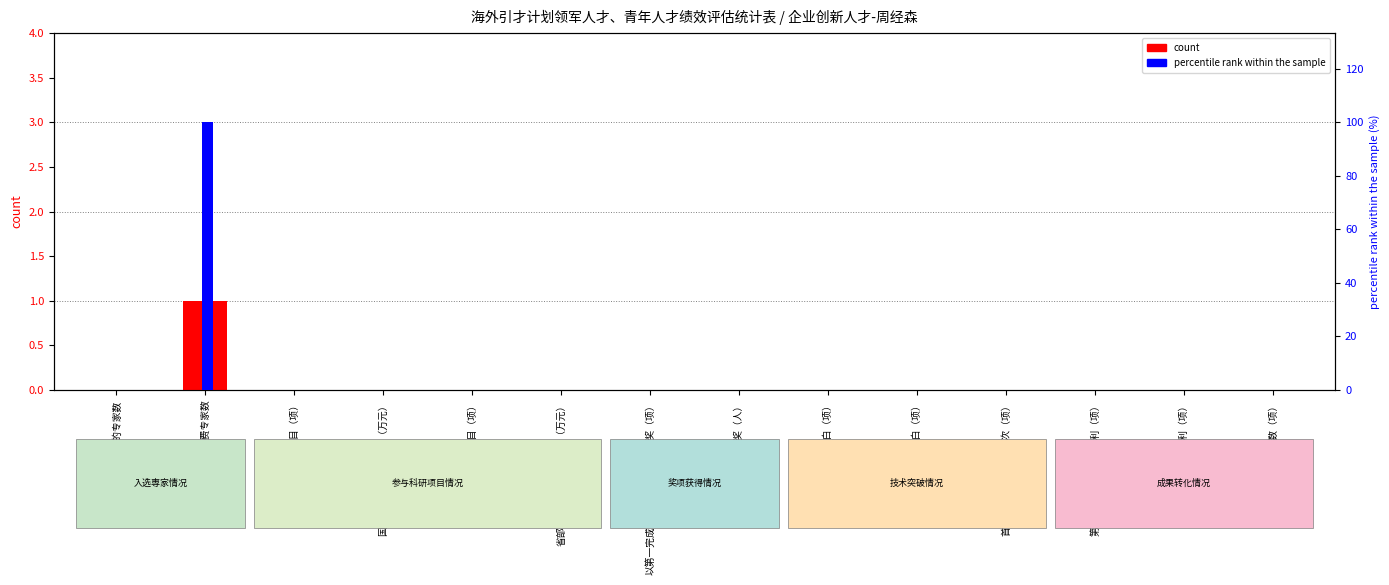

What is the difference between the percentile rank within the sample values at 已申领省财政奖励经费专家数 and 目前仍全职在岗的专家数?

100